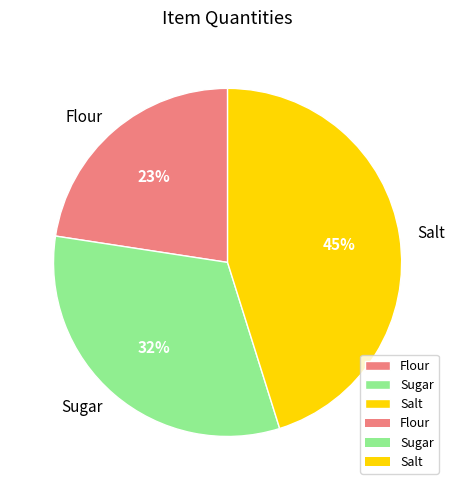

The Salt slice represents 45% of the pie. True or false?

True